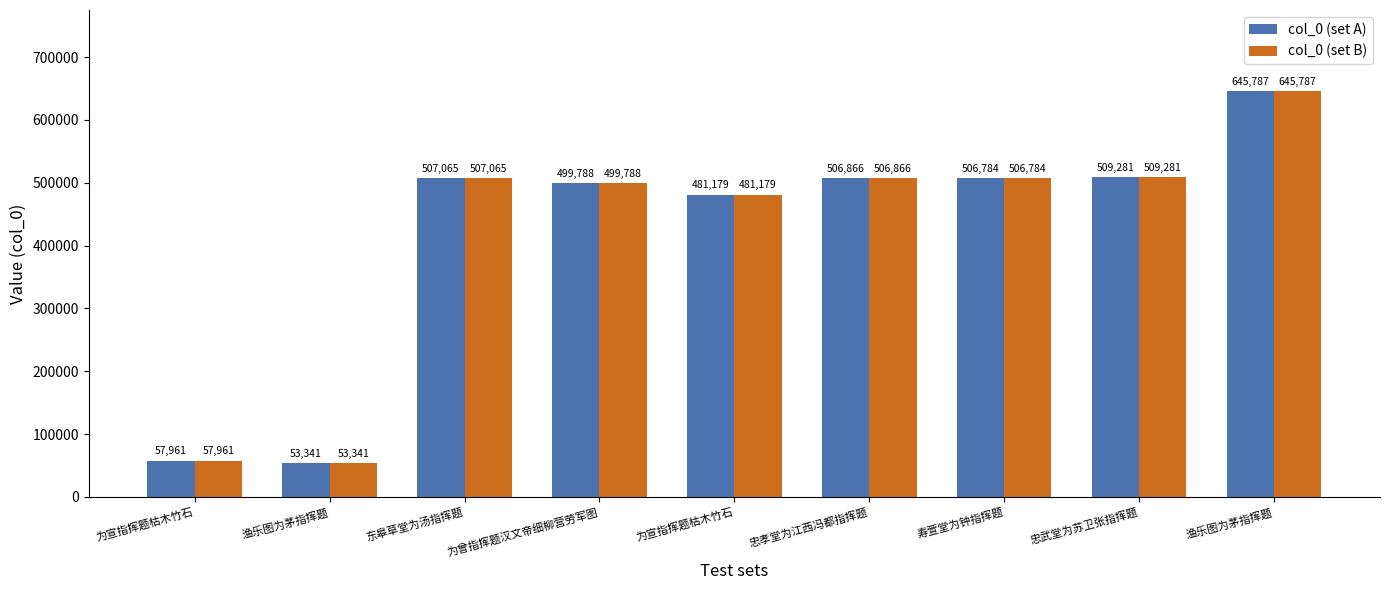

Count the number of categories in the chart.

9